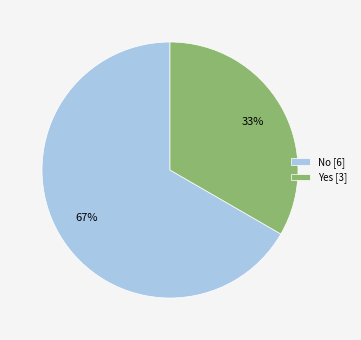

Is the sum of Yes and No greater than half?

Yes